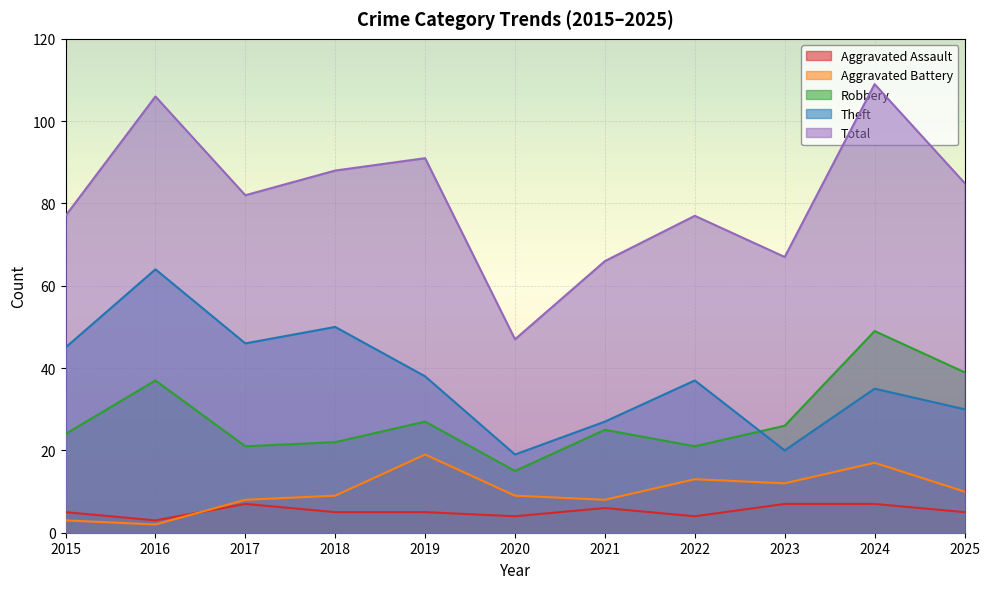

What is the average value of the Theft series?

37